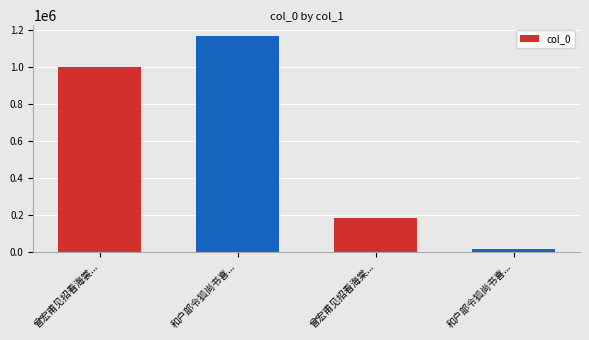

Is it true that the value at 曾宏甫见招看海棠... is 184784?

True